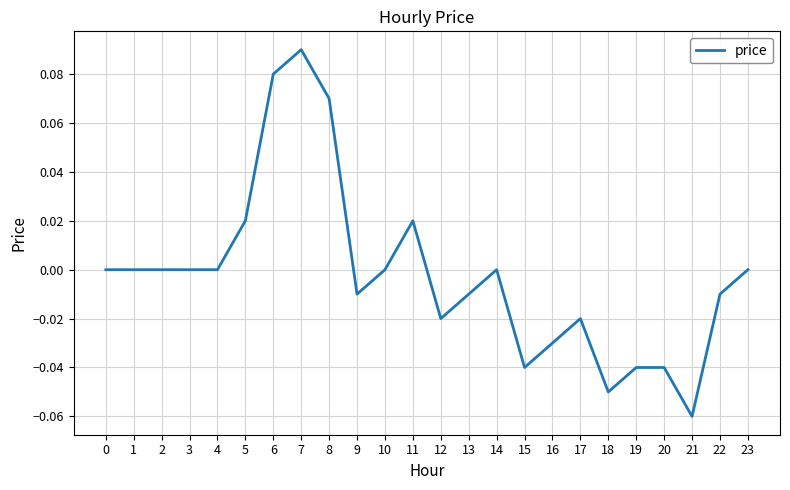

The value at 0 is 0.1. True or false?

False